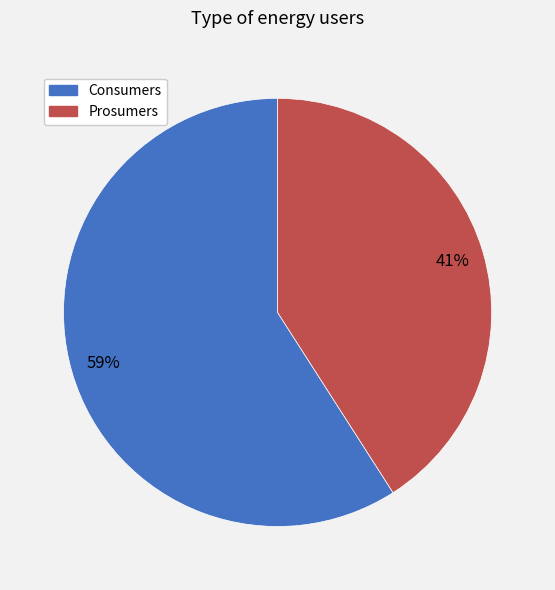

What percentage is the Prosumers slice, to the nearest percent?

41%